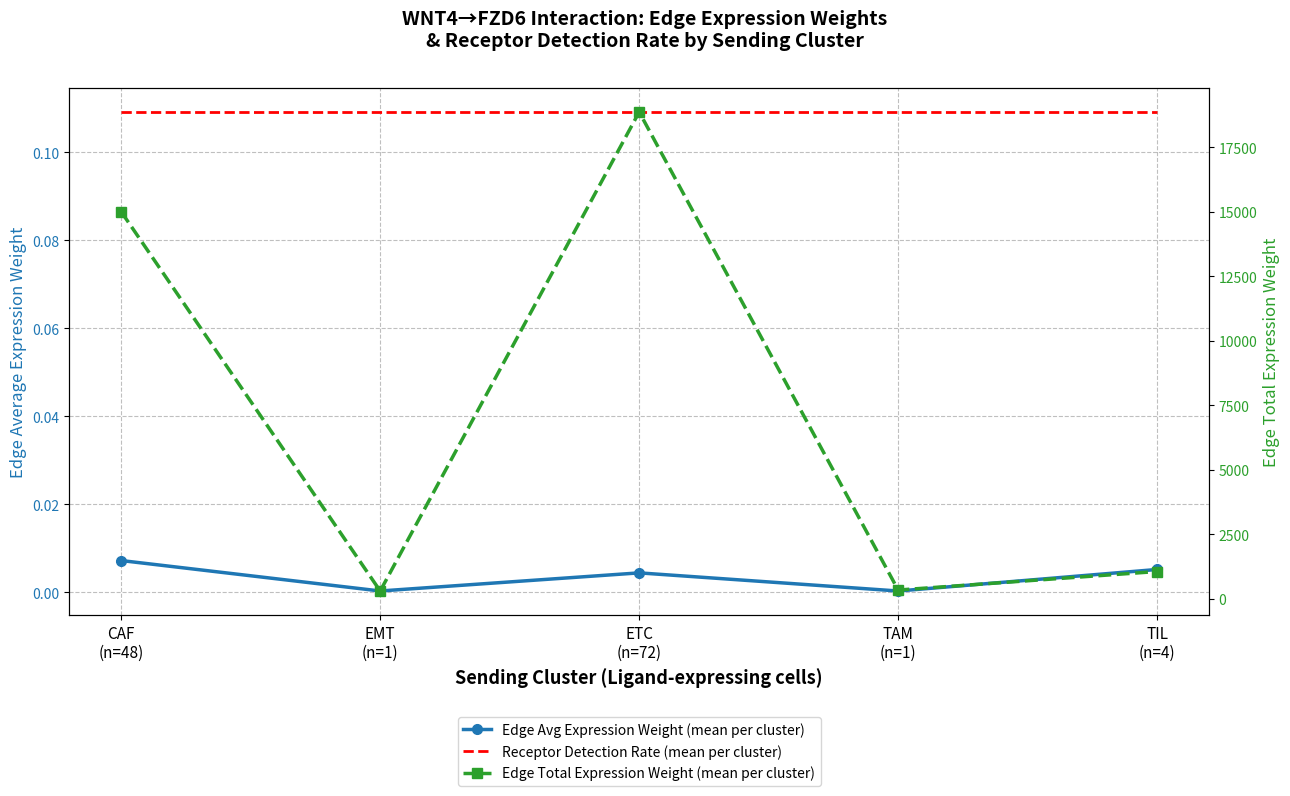

At TIL
(n=4), list the series in order from smallest to largest.

Edge Avg Expression Weight (mean per cluster), Receptor Detection Rate (mean per cluster), Edge Total Expression Weight (mean per cluster)